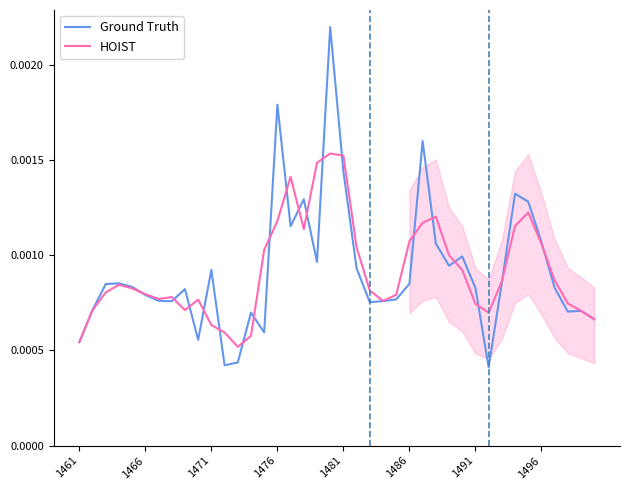

Is this an area chart (filled region under the line)?

No